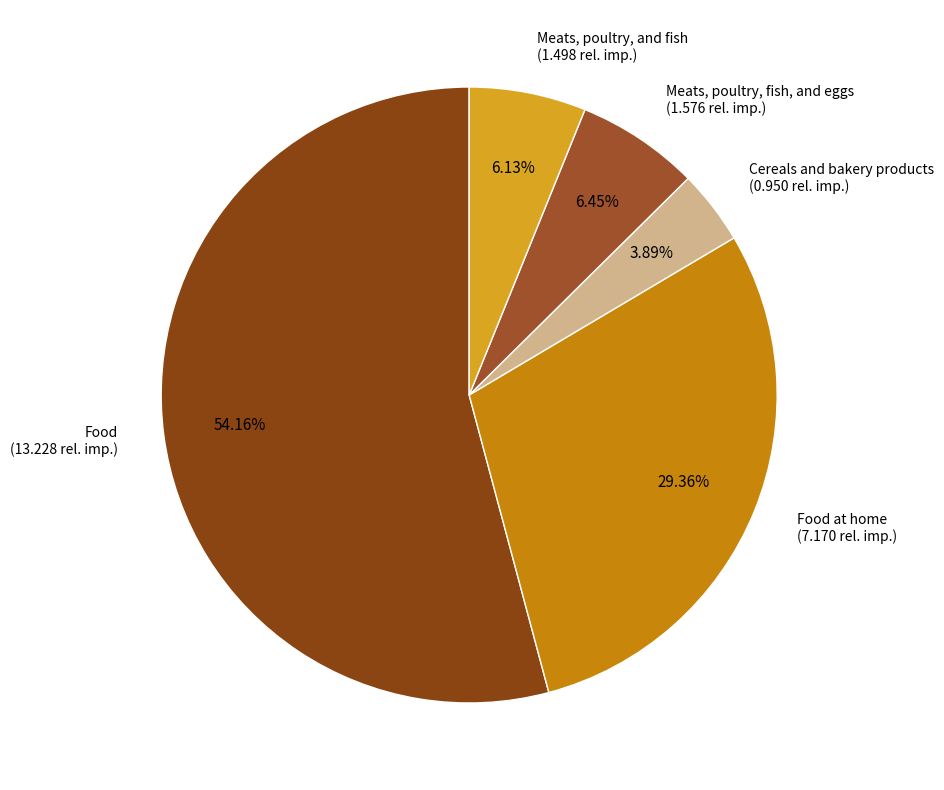

Which has a higher value, Cereals and bakery products or Food at home?

Food at home